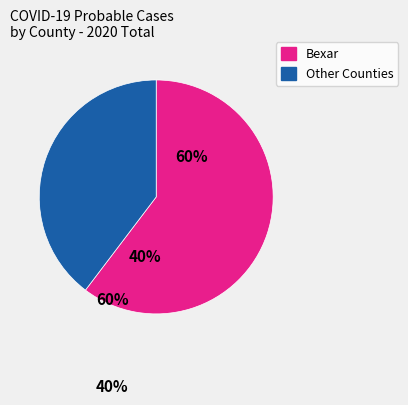

Does Blanco account for over 50% of the chart?

No